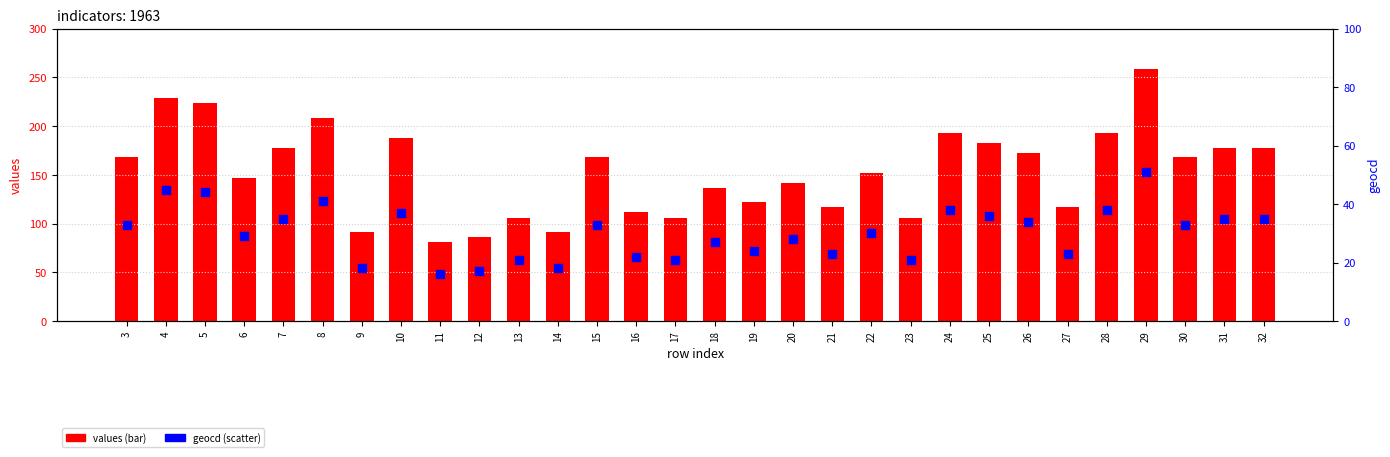

Which series has the largest total across all categories?

values